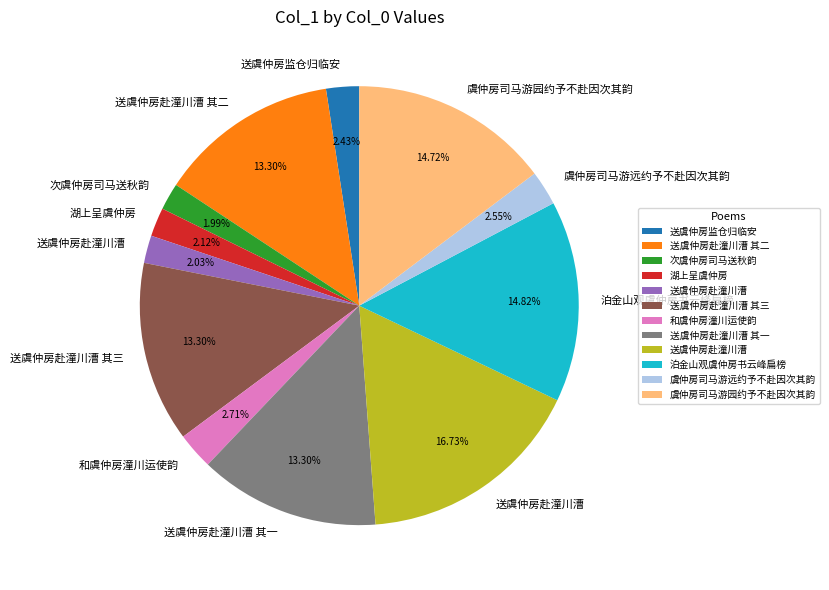

How many segments does this pie chart have?

12